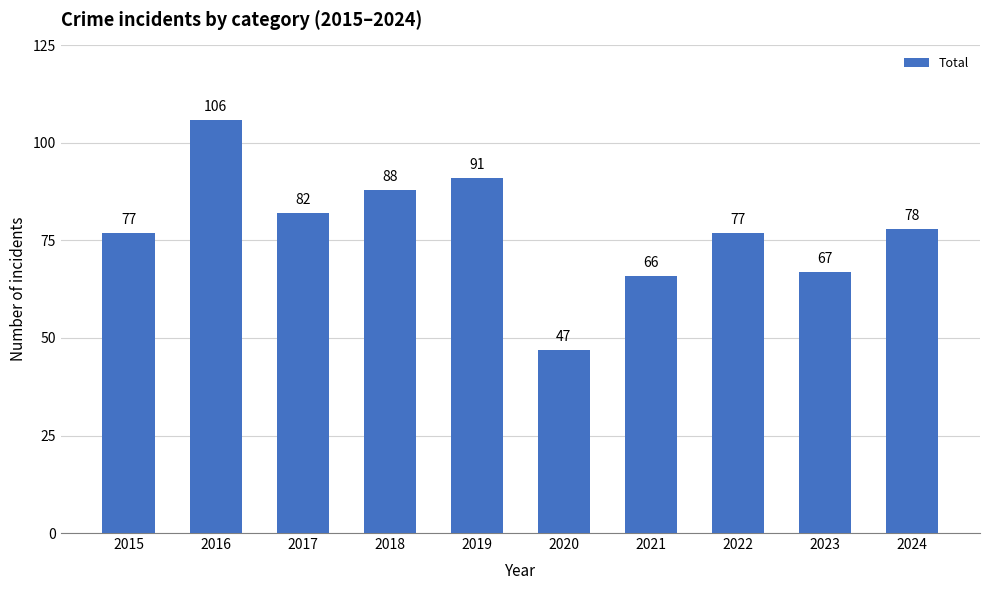

What is the minimum value shown in the chart?

47